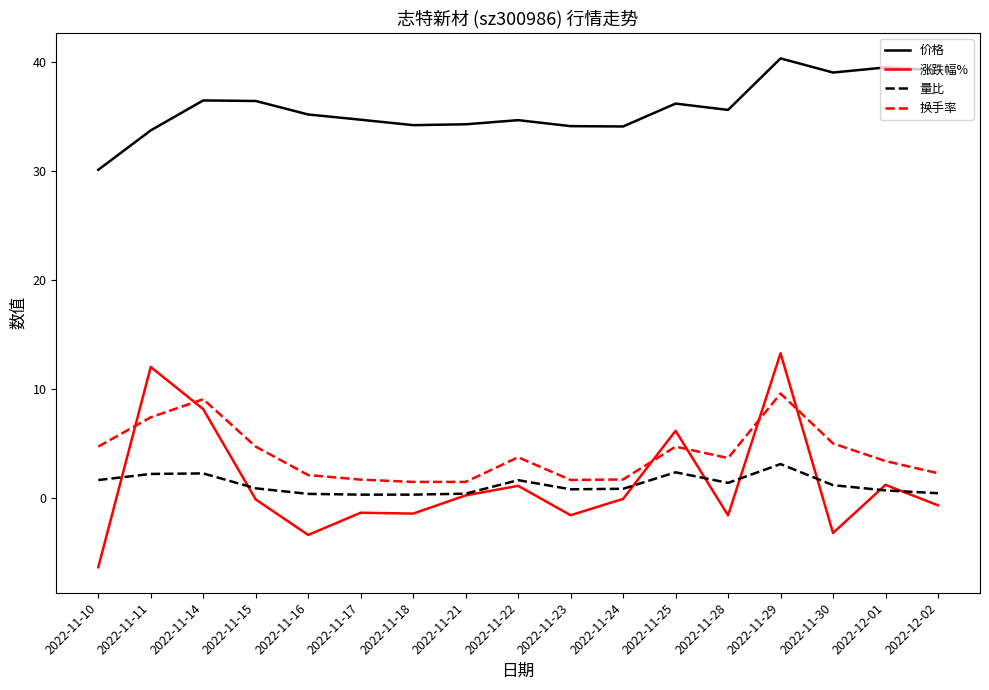

What is the highest value of the 价格 series?

40.4